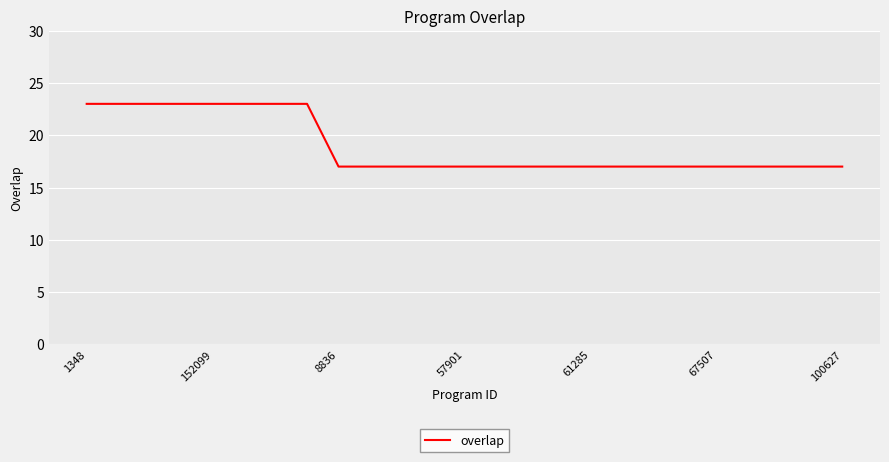

What is the maximum value shown in the chart?

23